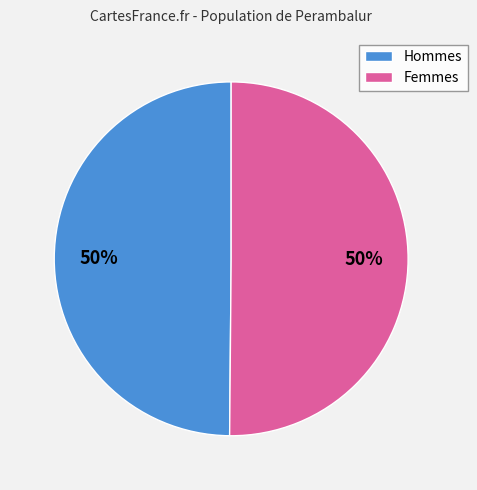

To the nearest percent, what percentage of the pie is Femmes?

50%